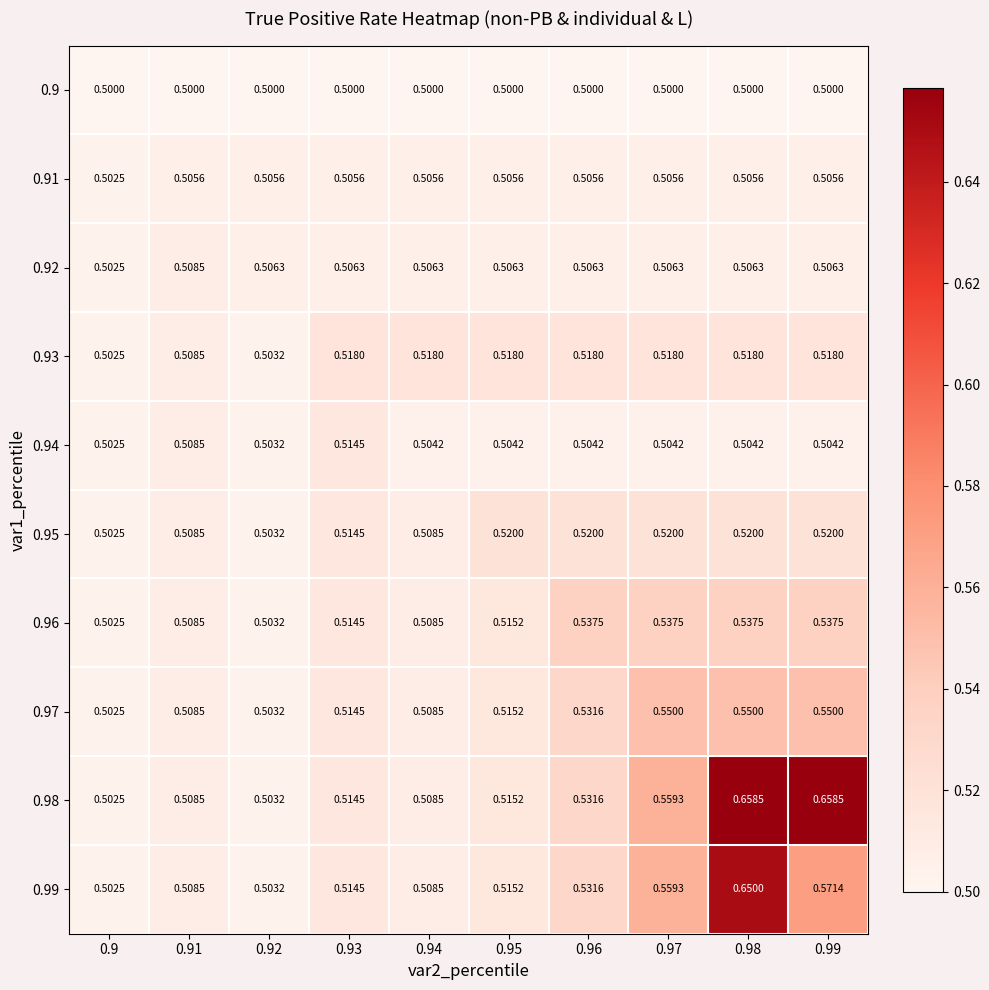

What is the total value across all series at 0.9?

5.0